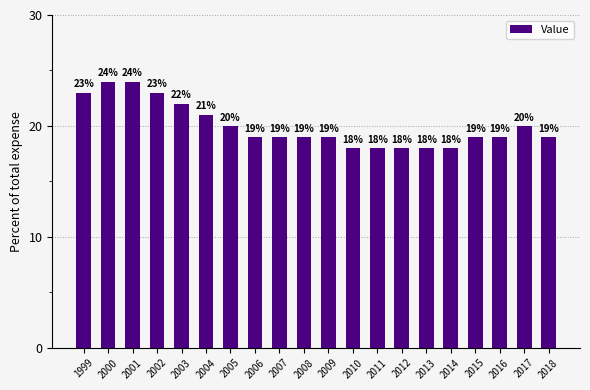

How many values are below 19?

5